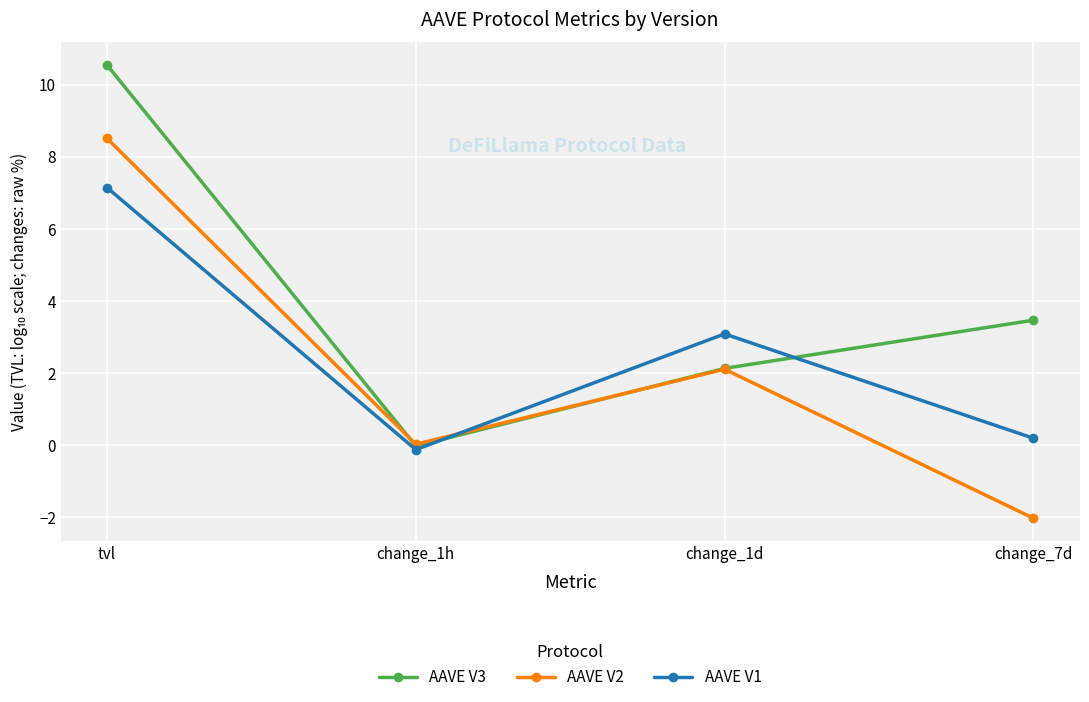

Count the number of data series in this chart.

3